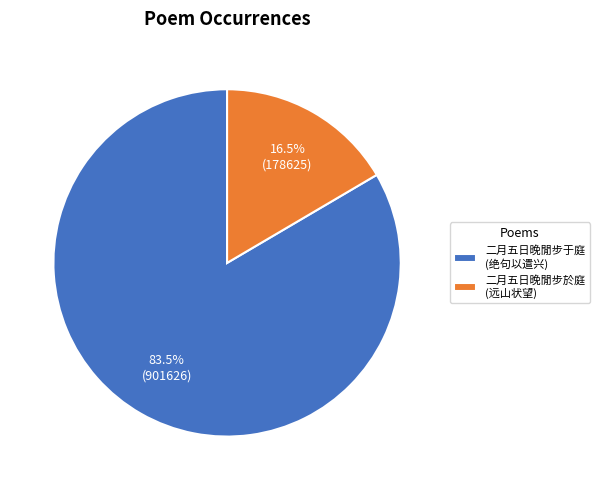

To the nearest percent, what is the average slice percentage?

50%